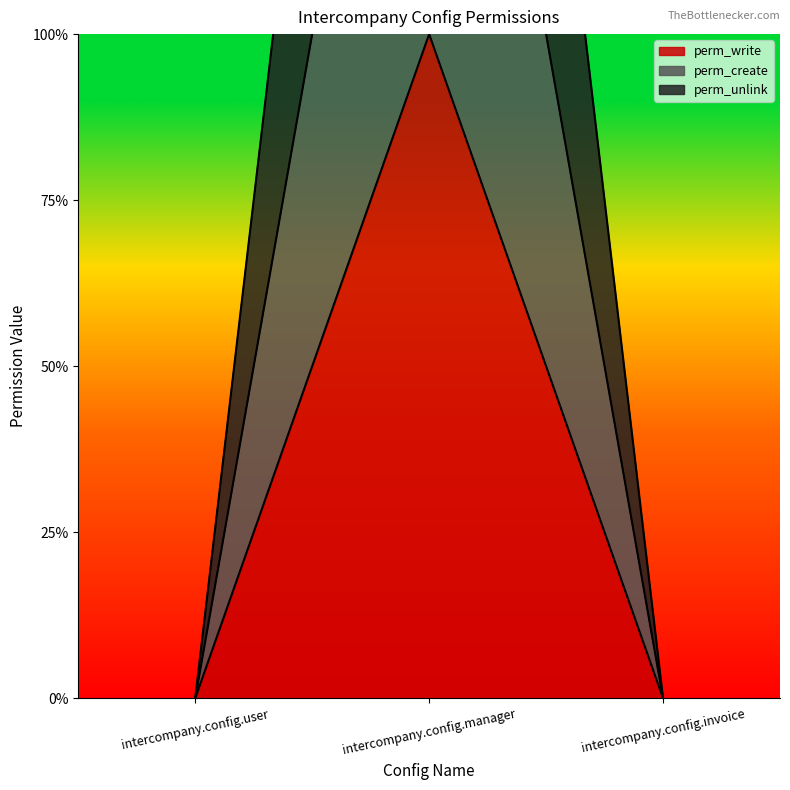

Reading left to right, transcribe all the data shown in this chart.

perm_write: 0	1	0
perm_create: 0	2	0
perm_unlink: 0	3	0